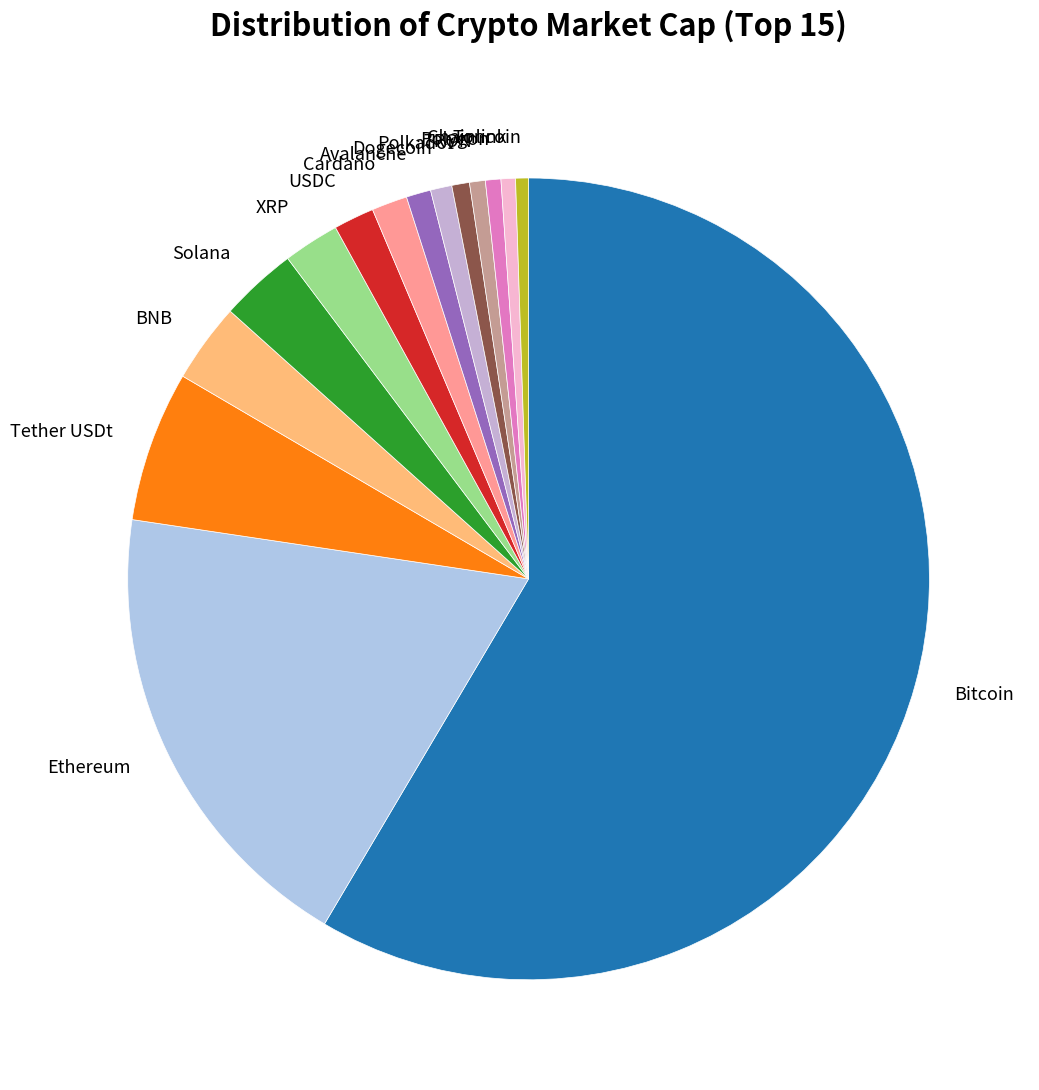

Which category has the biggest portion of the pie?

Bitcoin